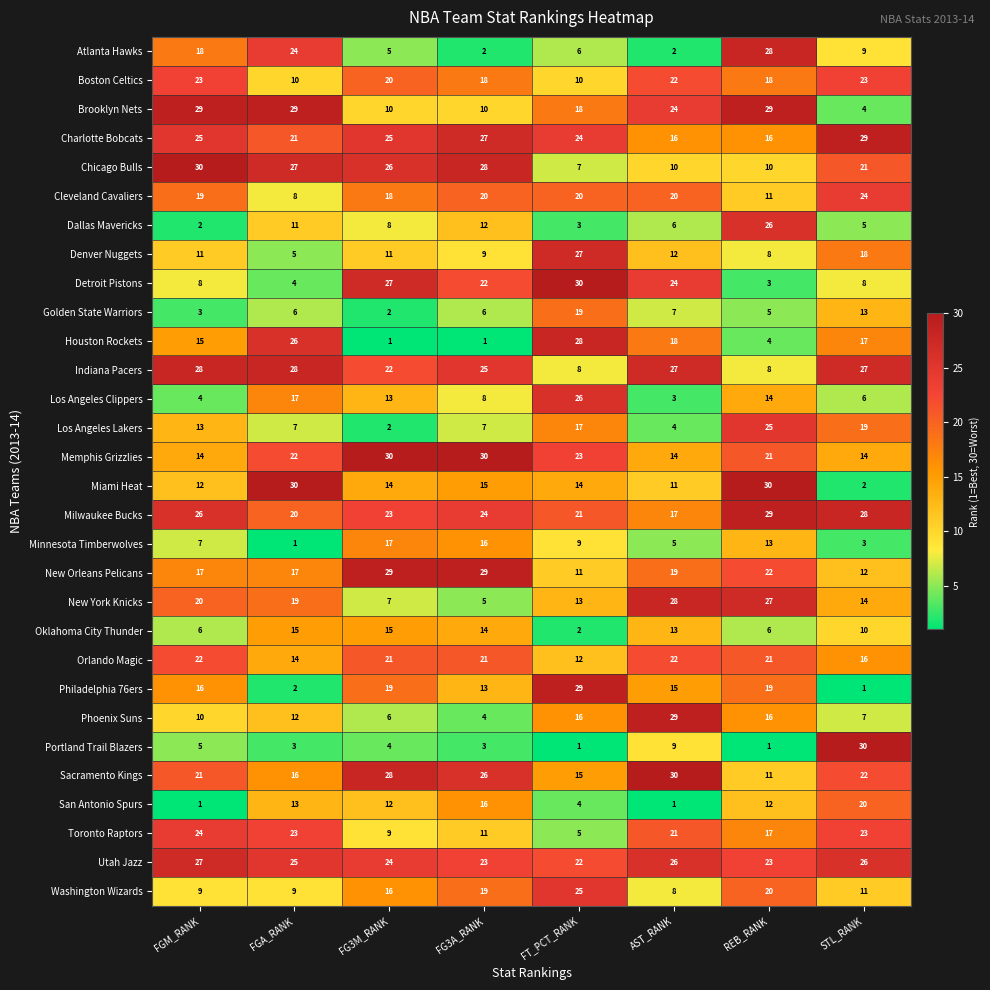

What is the lowest value of the Indiana Pacers series?

8